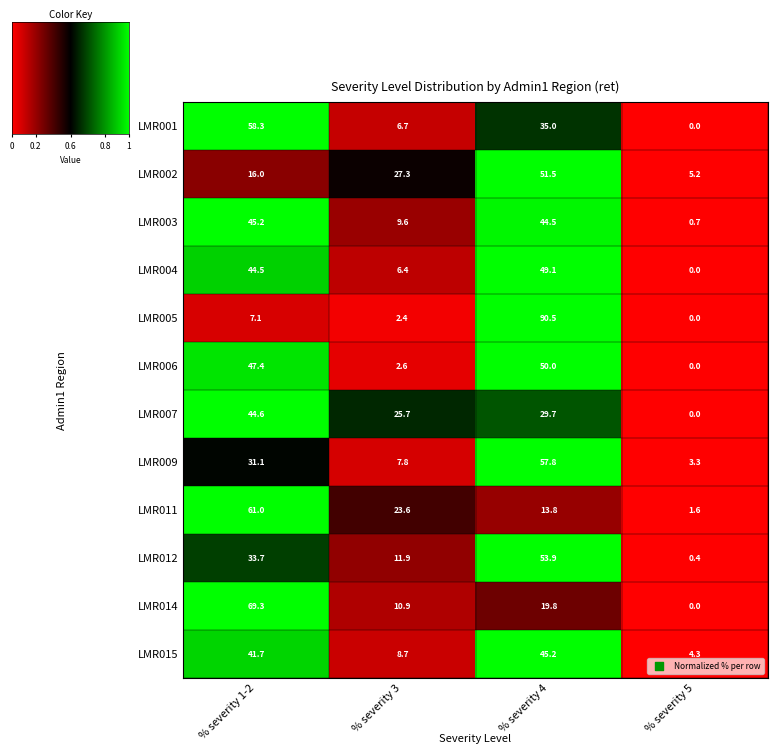

Which category has the lowest value across all series?

% severity 5